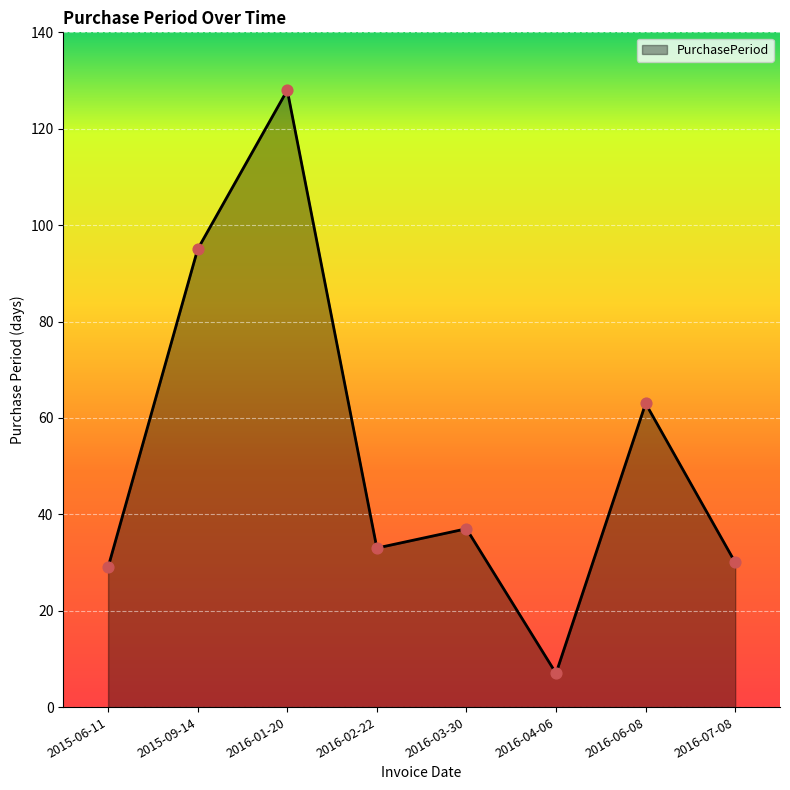

What is the ratio of the value at 2016-02-22 to the value at 2016-01-20?

0.3